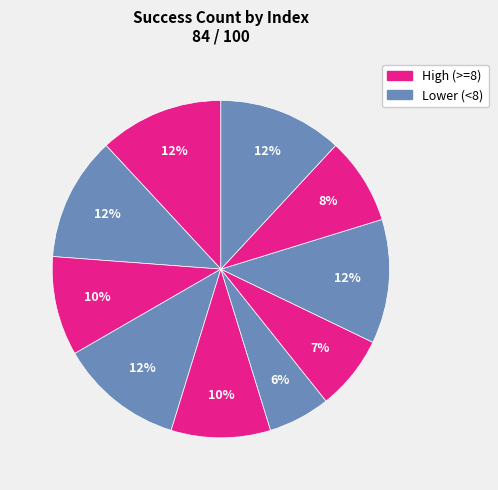

How many segments does this pie chart have?

10